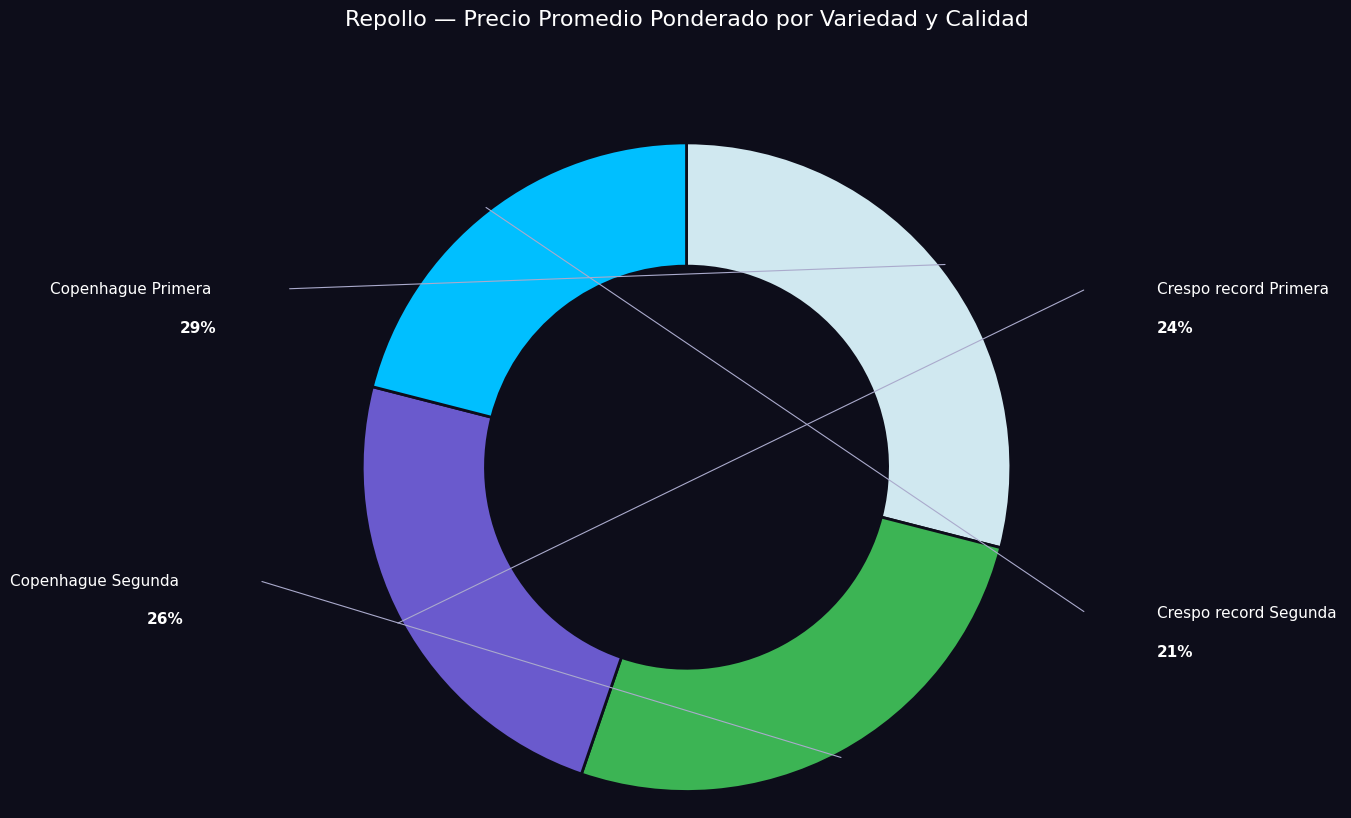

To the nearest percent, what is the average slice percentage?

25%